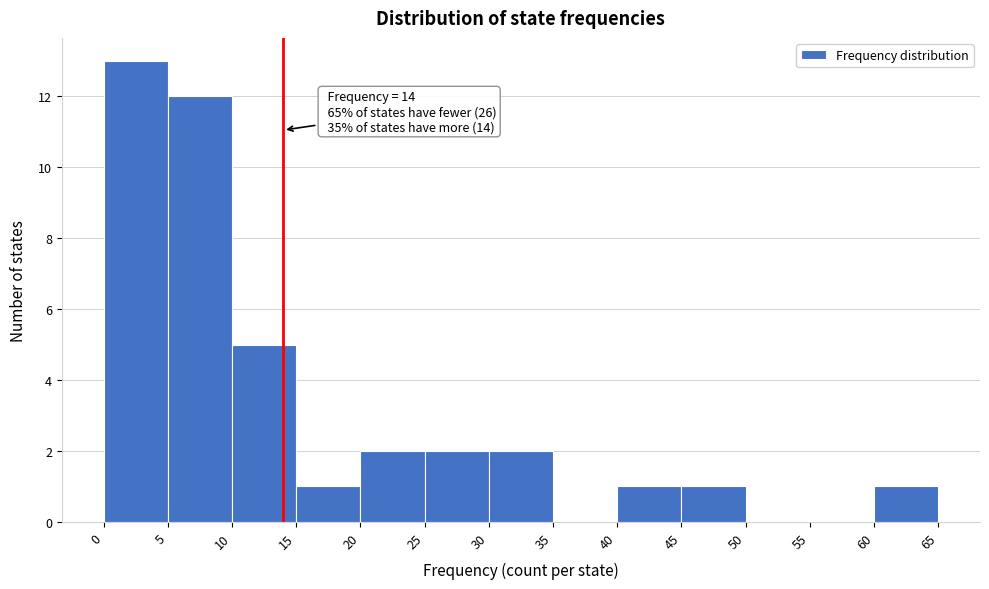

Over which range of the x-axis is the bar tallest?

0 to 5